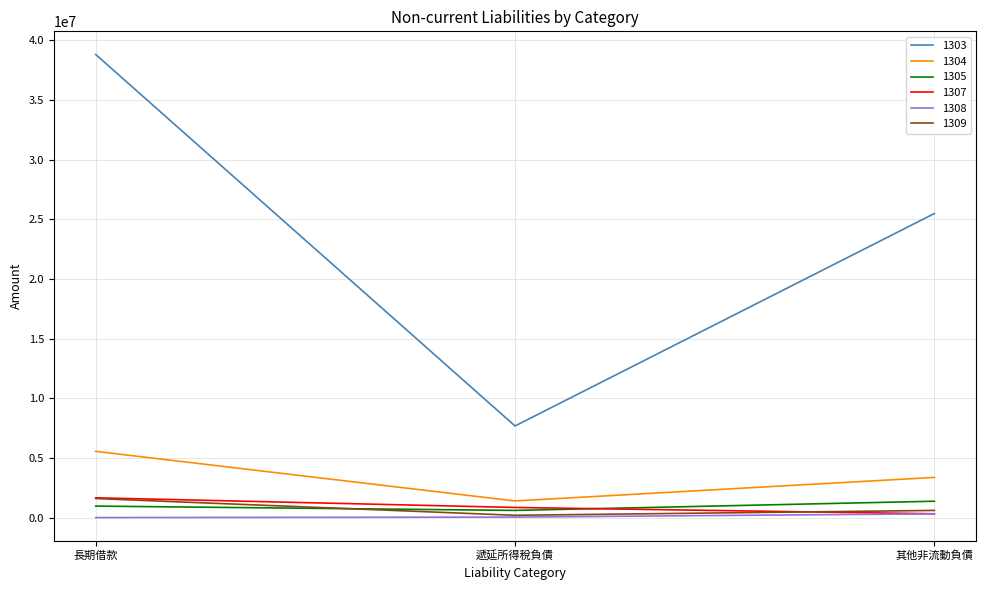

True or false: 1303 has a value of 38815934 at 長期借款.

True